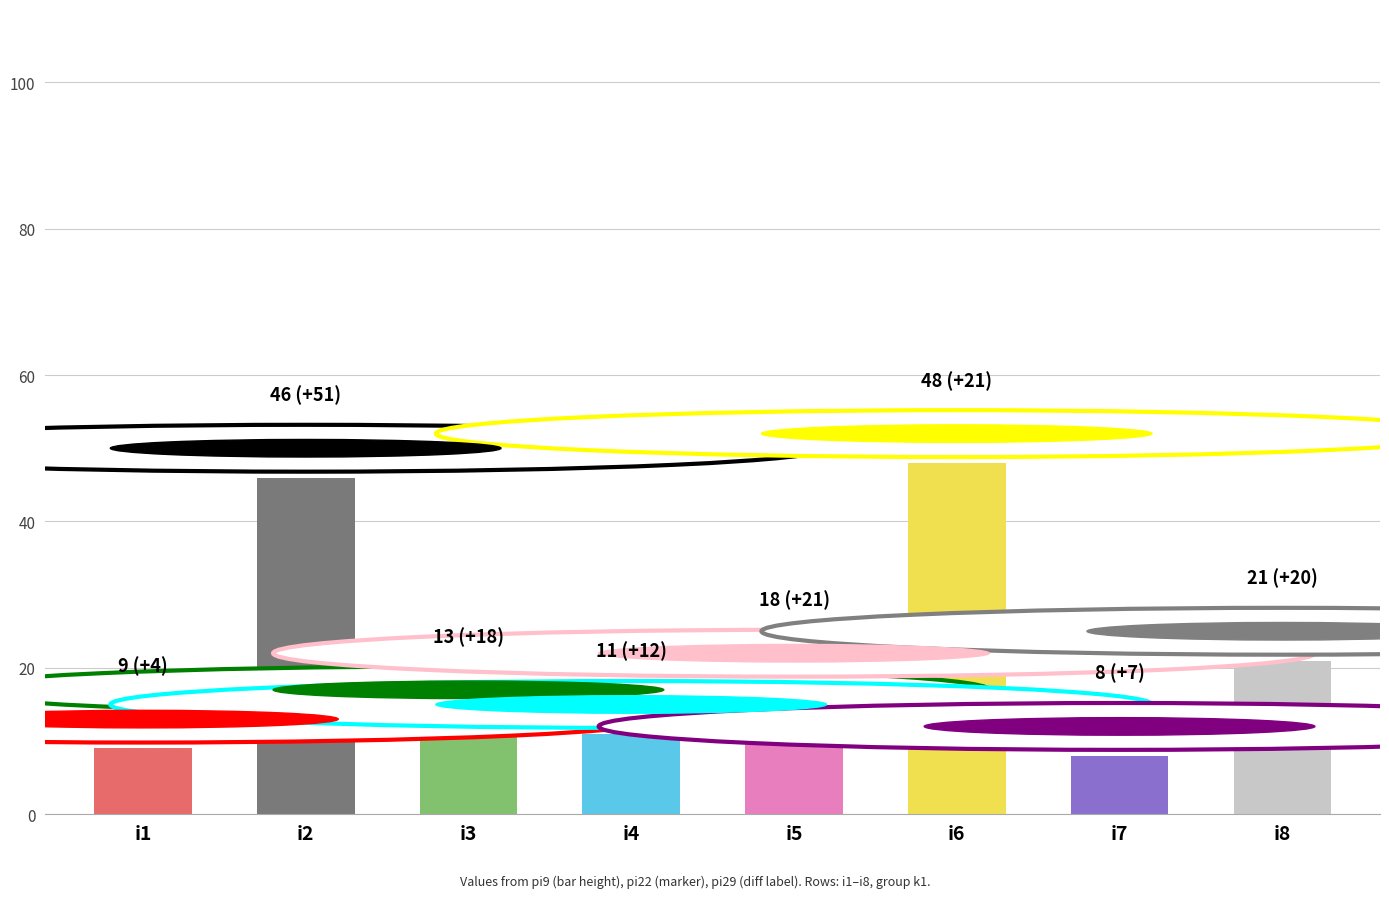

What is the average value?

22